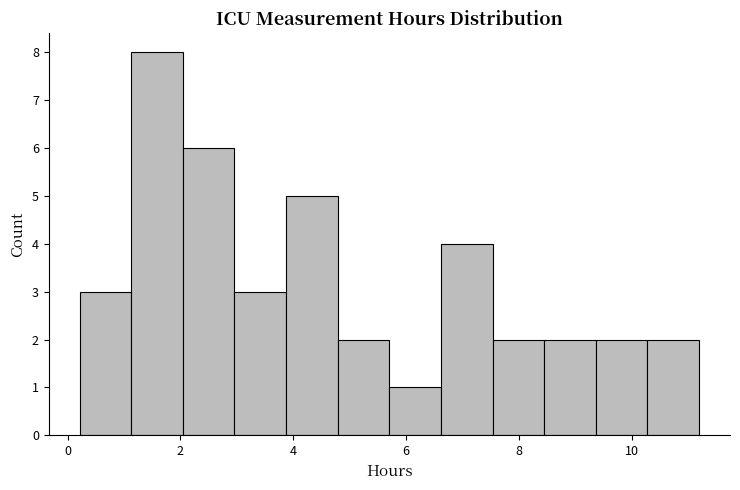

How tall is the bar that spans 2.0 to 3.0 on the x-axis? Neither the bar edges nor the heights are printed on the chart, so give them approximately, as read against the axes.

6